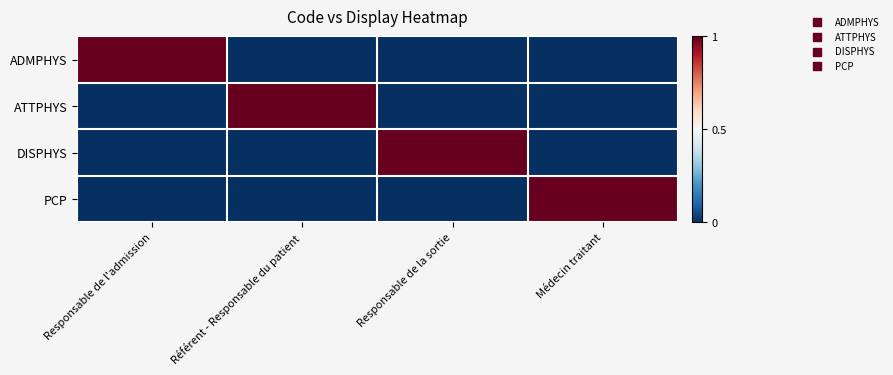

Which category has the highest value across all series?

Responsable de l'admission